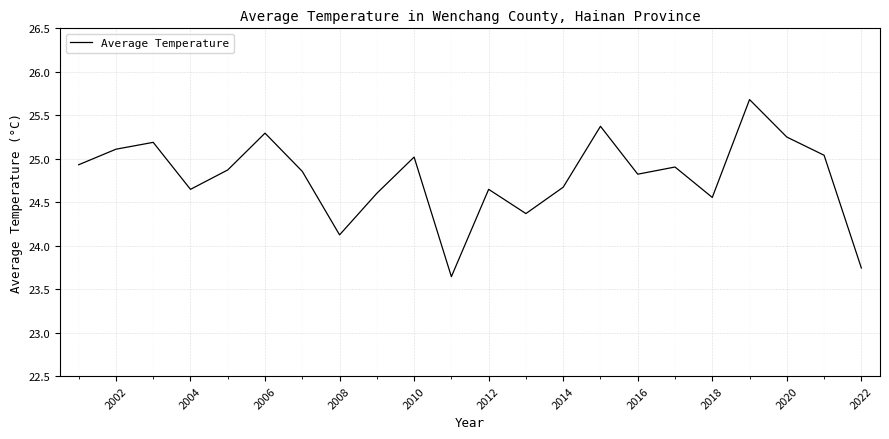

What is the difference between the maximum and minimum values?

2.0